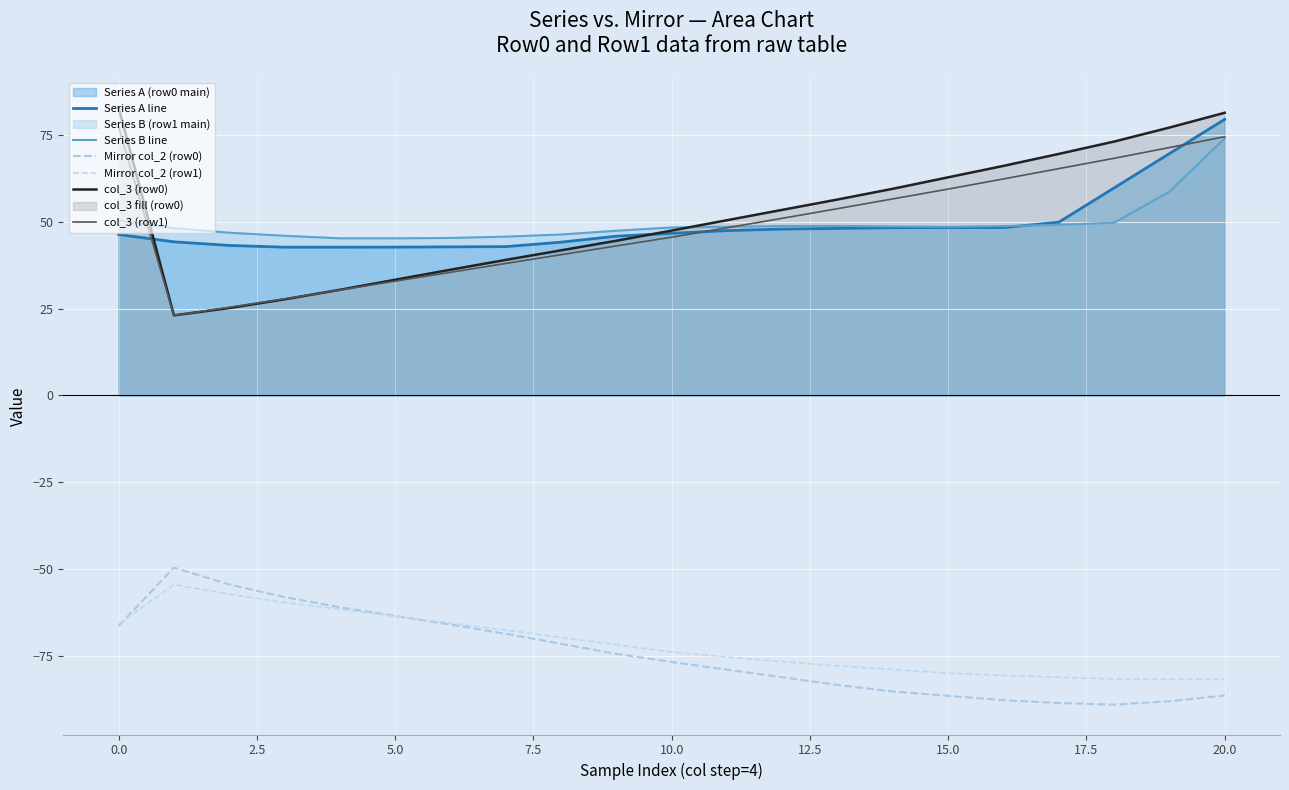

How many lines are shown in the chart?

6